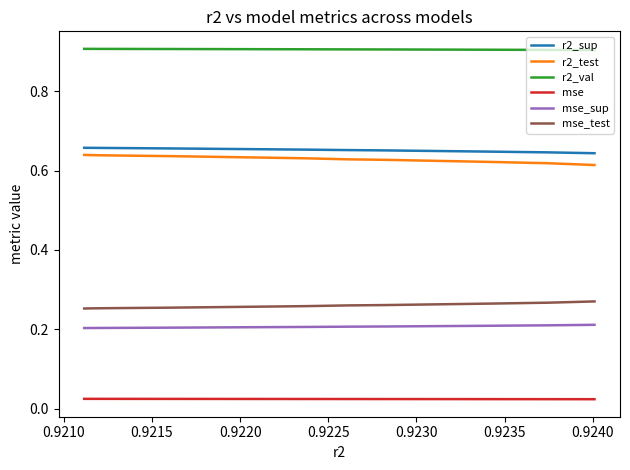

True or false: mse and r2_test intersect in this chart.

False